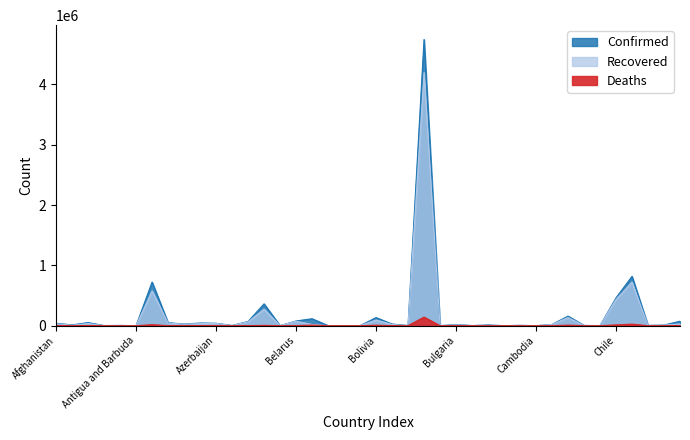

Rank the series by their maximum value, from highest to lowest.

Confirmed, Recovered, Deaths